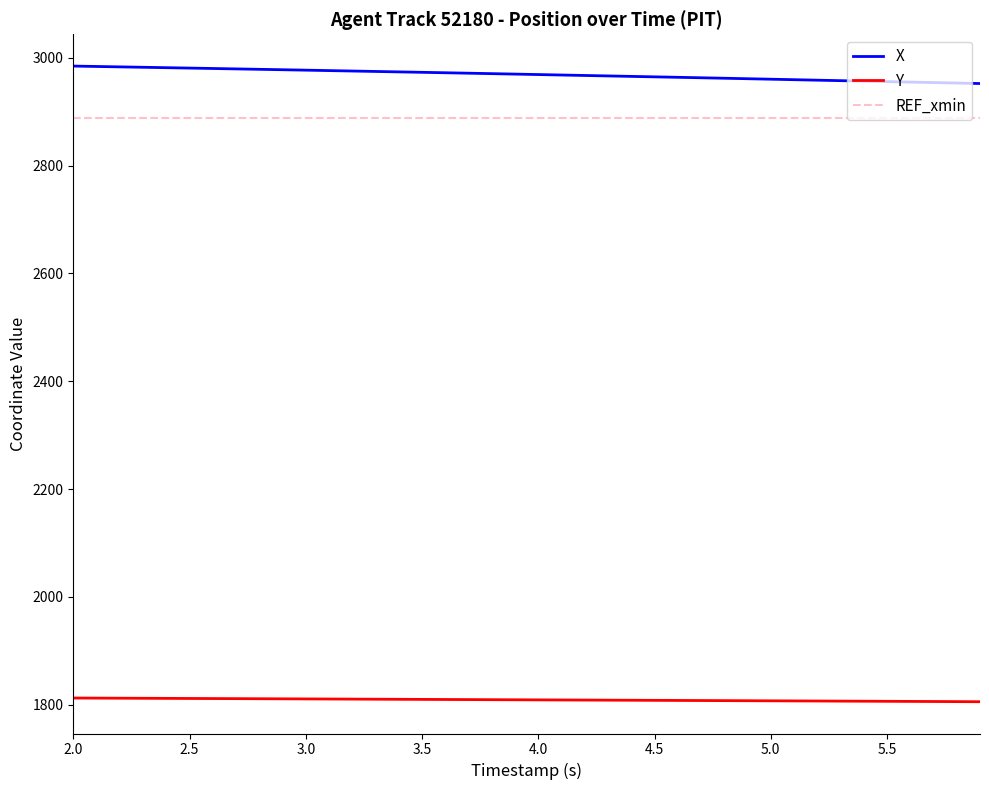

Which series has the largest total across all categories?

X